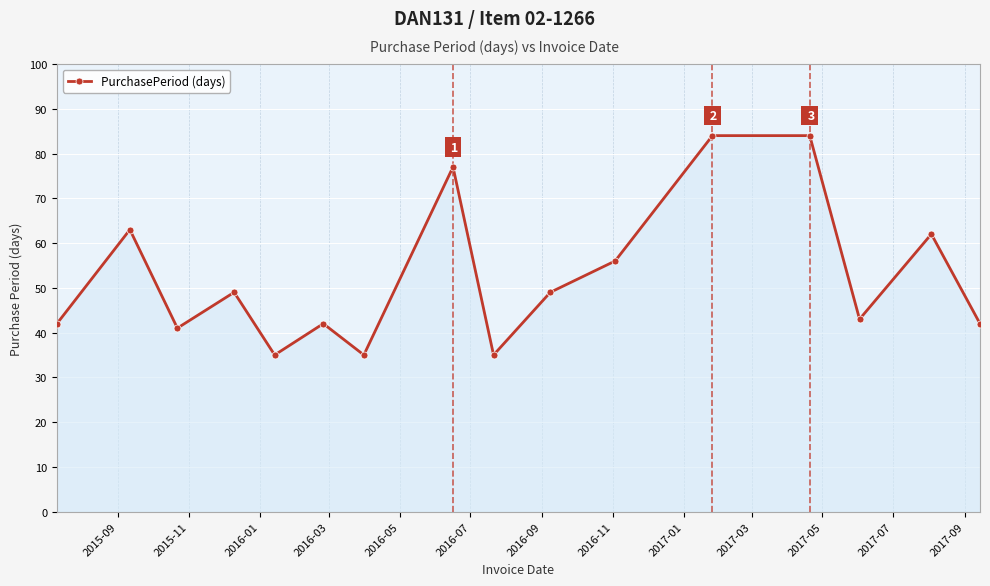

How many interior local valleys (lower than both neighbors) does the data have?

5